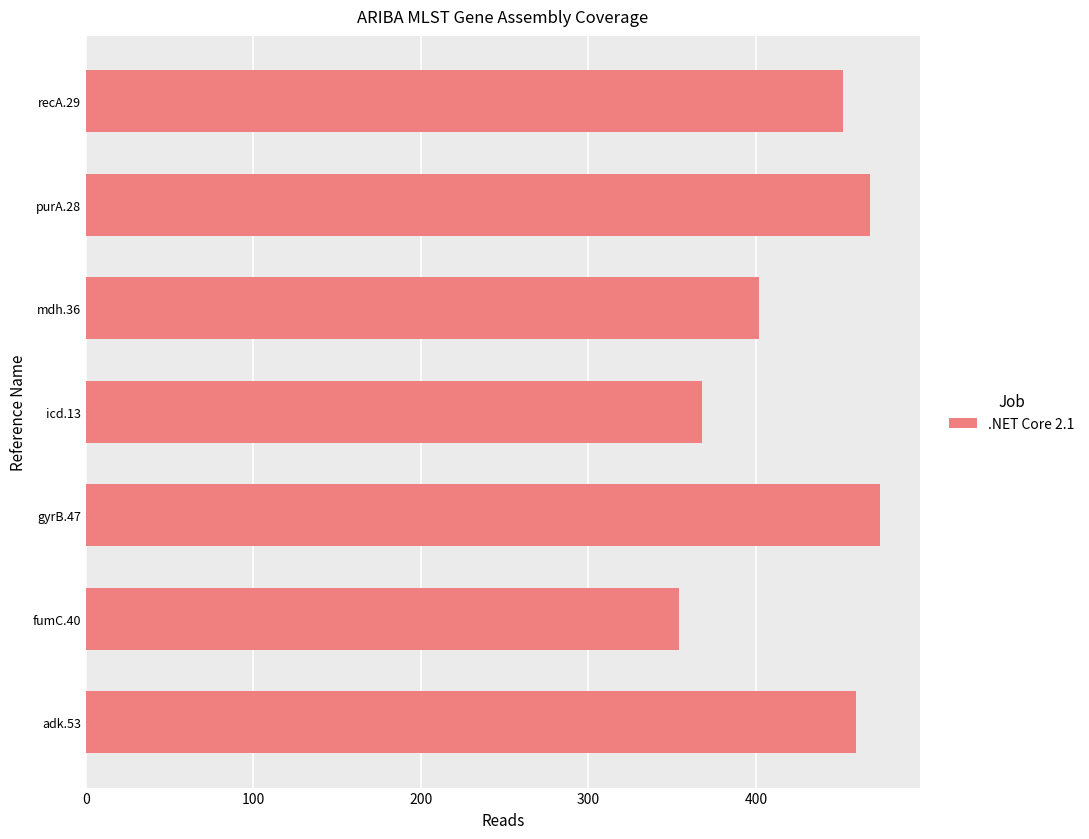

What is the ratio of the value at recA.29 to the value at mdh.36?

1.1